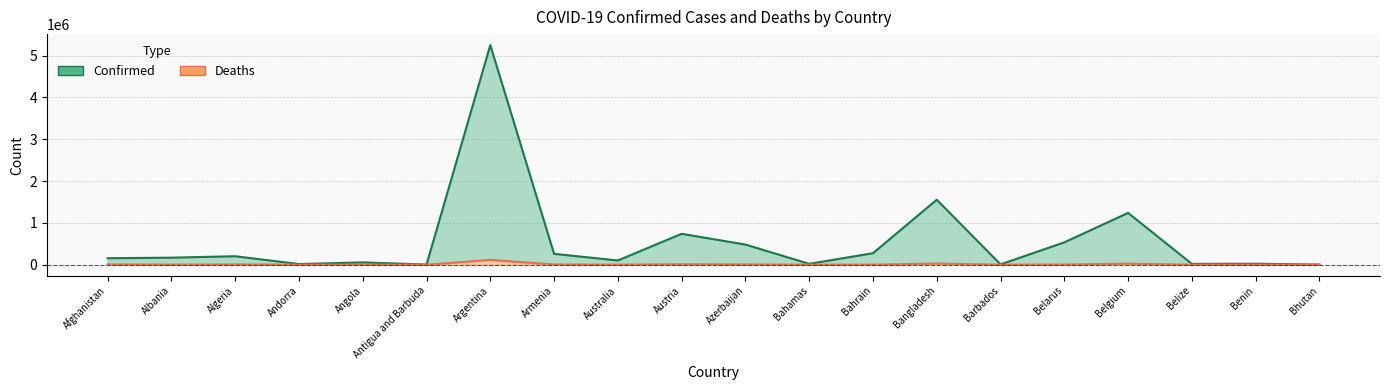

What are all the series names shown in the legend?

Confirmed, Deaths